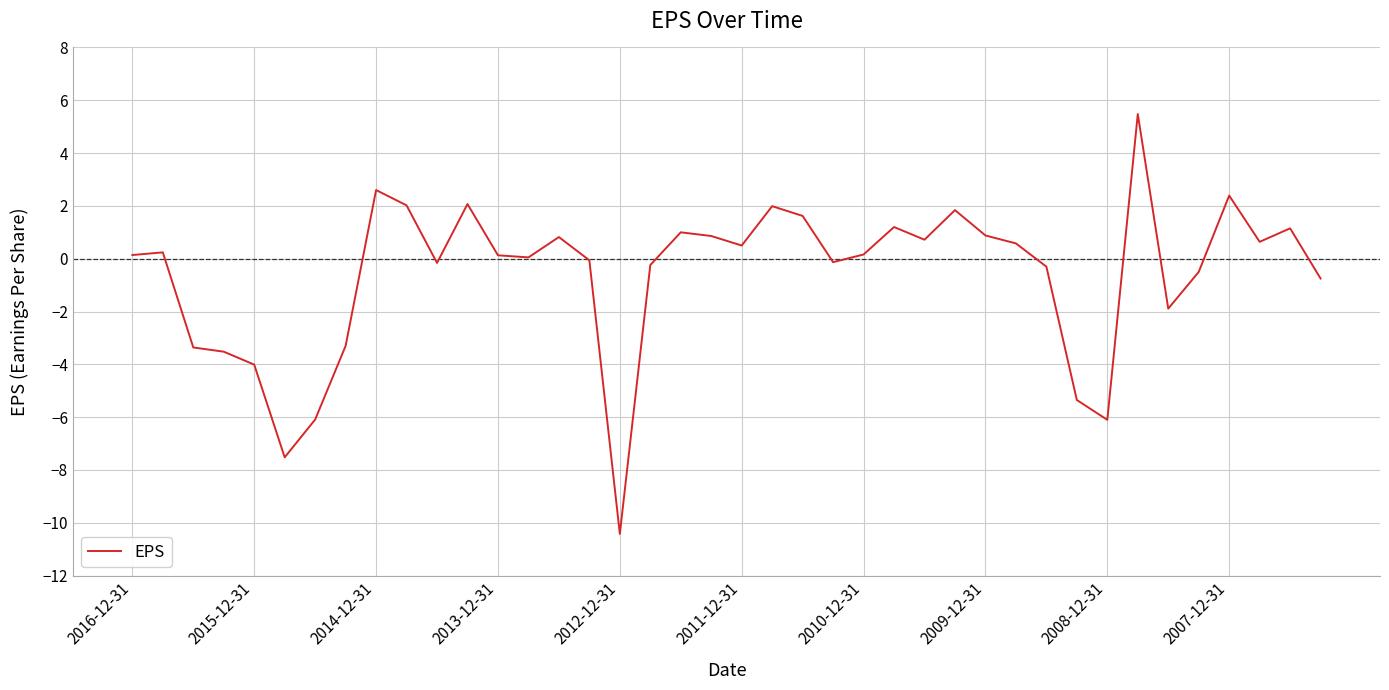

What is the difference between the maximum and minimum values?

15.9